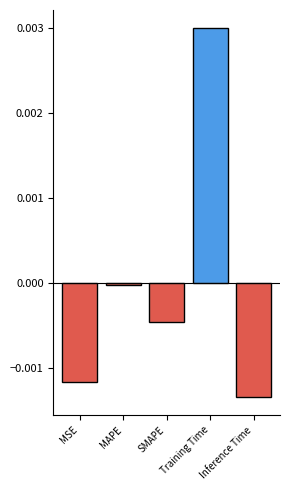

Which has a higher value, MSE or SMAPE?

SMAPE